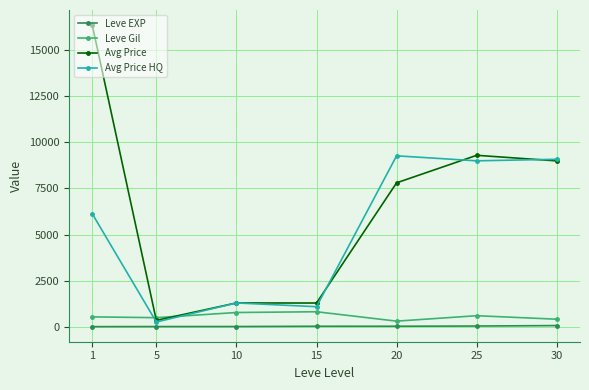

Does the chart display data point markers on the line(s)?

Yes